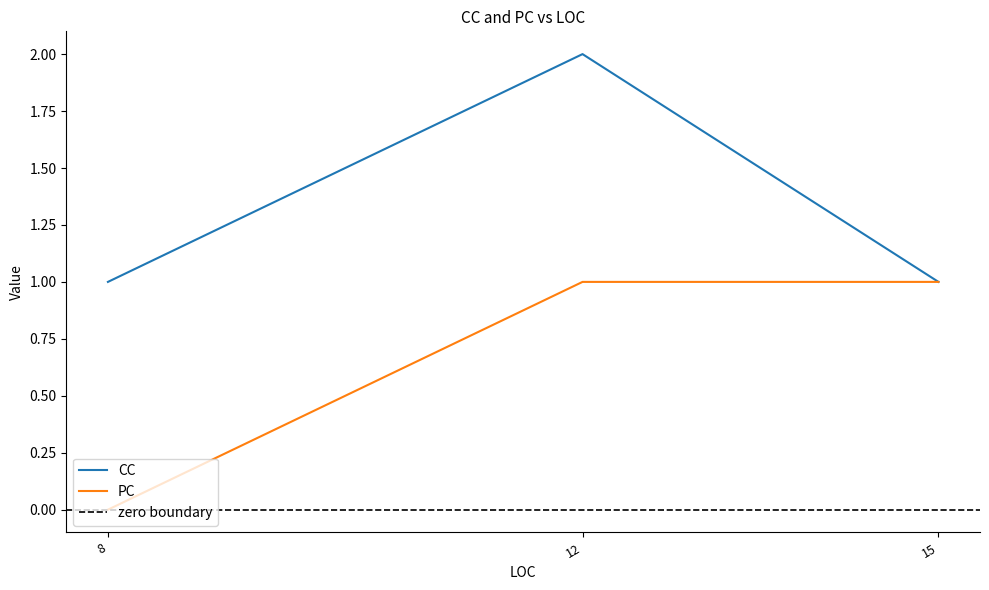

What is the total value across all series at 8?

1